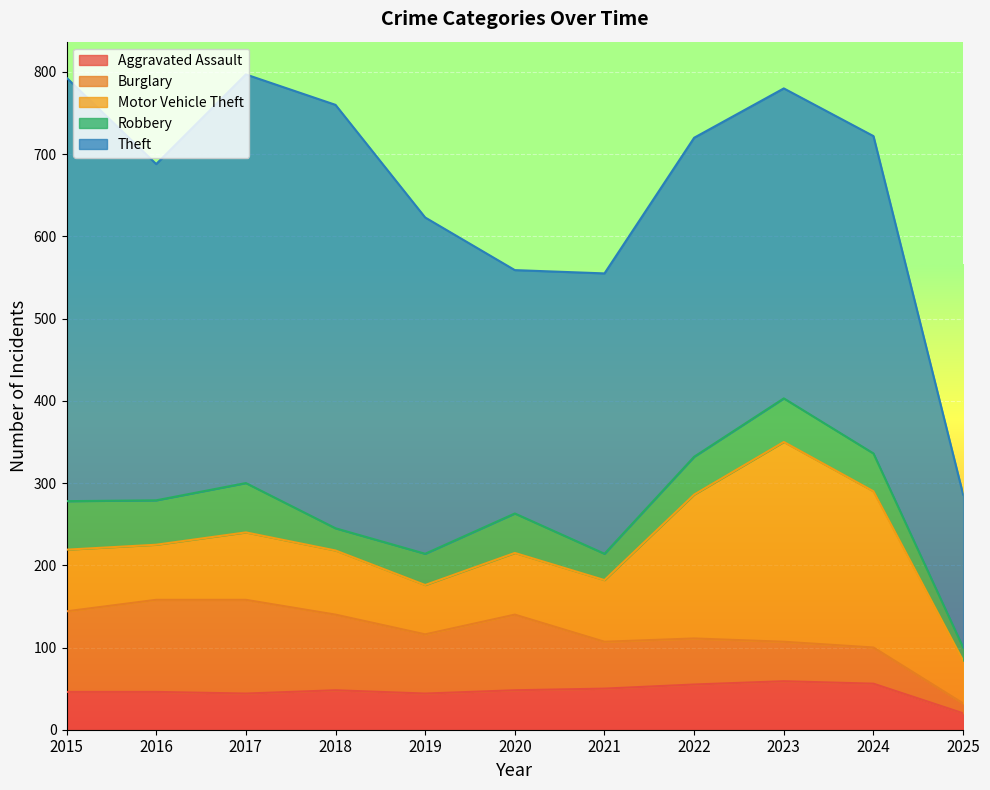

Which label corresponds to the largest value in the chart?

2015